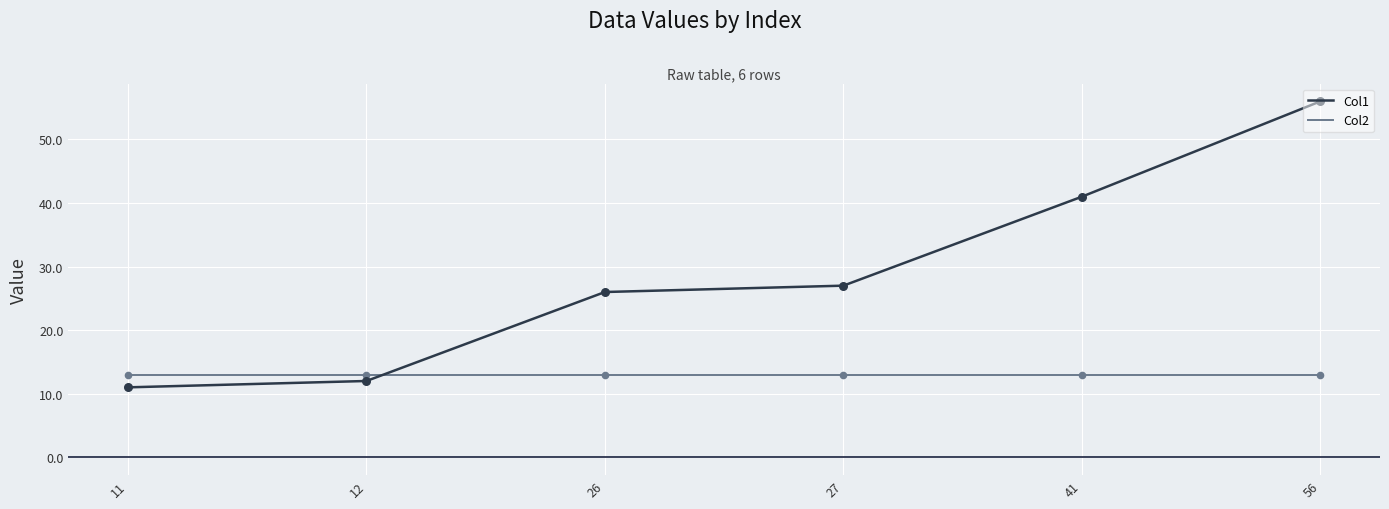

Which series has the widest spread of values?

Col1